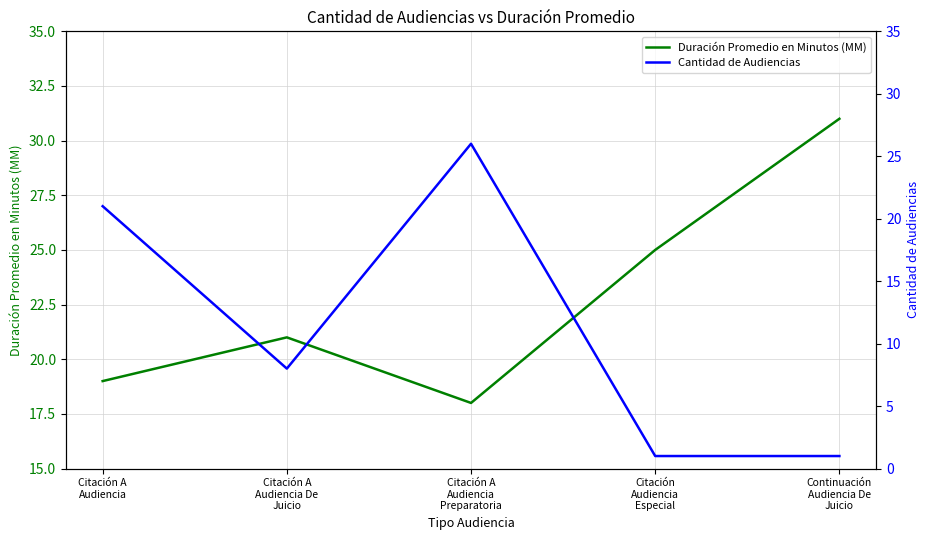

Where do Cantidad de Audiencias and Duración Promedio en Minutos (MM) first cross each other?

Citación A
Audiencia and Citación A
Audiencia De
Juicio